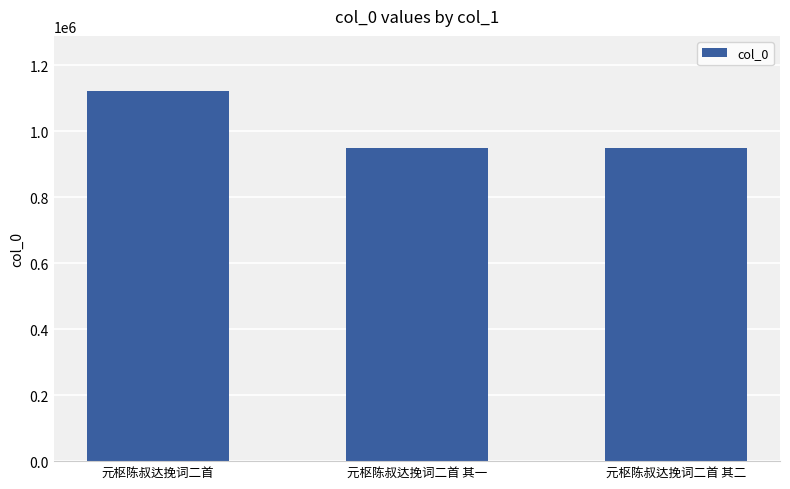

How many values are below 948528?

1